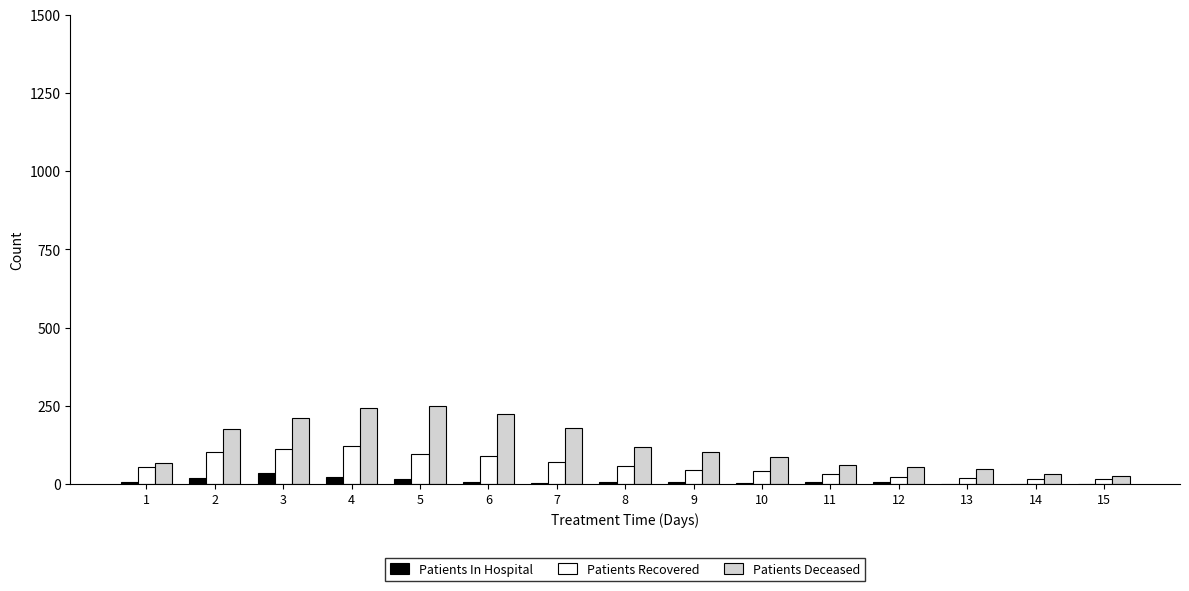

What is the sum of all Patients Deceased values?

1881.0